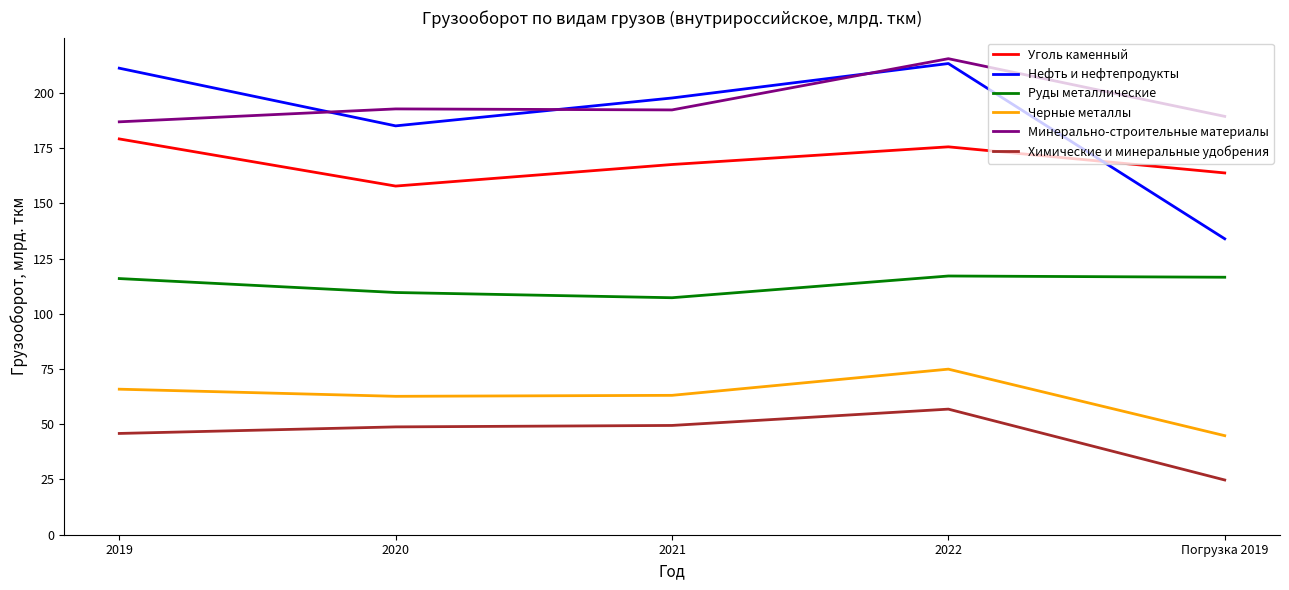

What is the difference between the highest and lowest values at 2019?

165.3